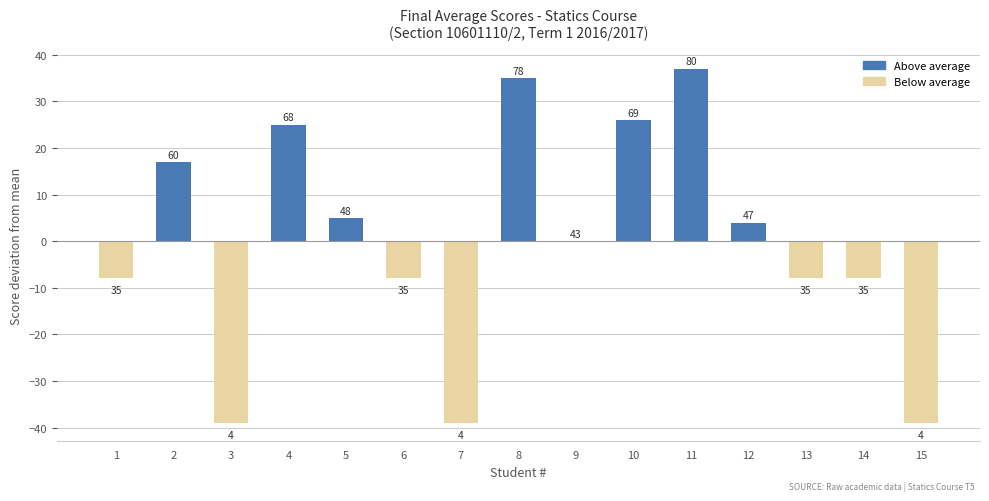

At which category does the chart reach its minimum across all series?

3